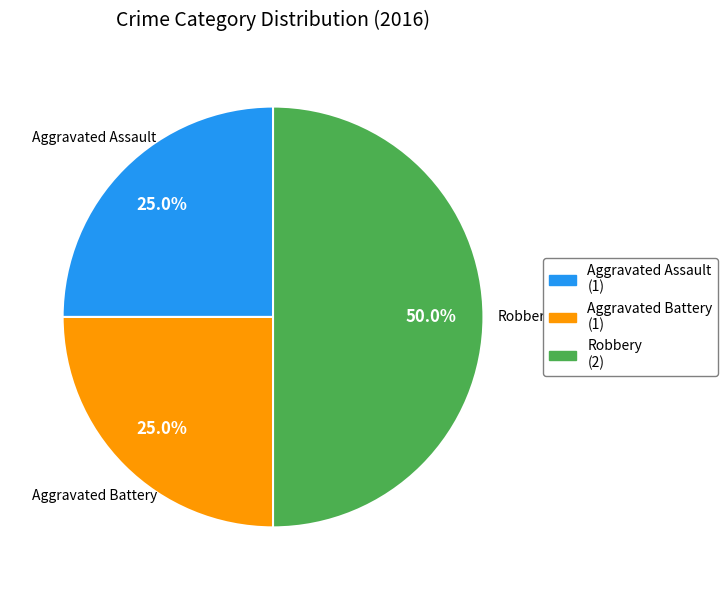

Is it true that Robbery is 62% of the pie?

False